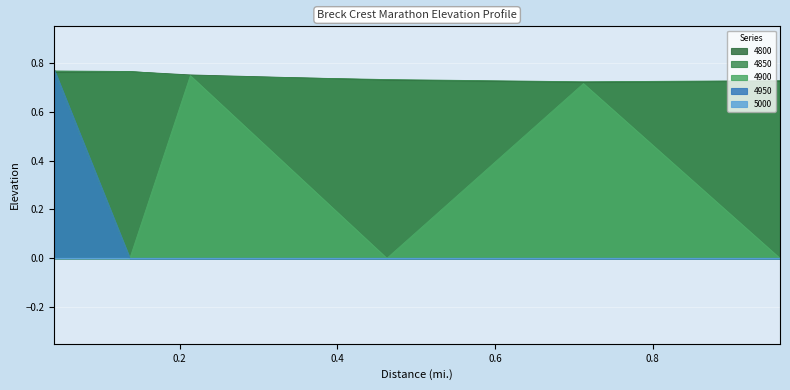

True or false: 4800 and 4950 cross at least once.

True